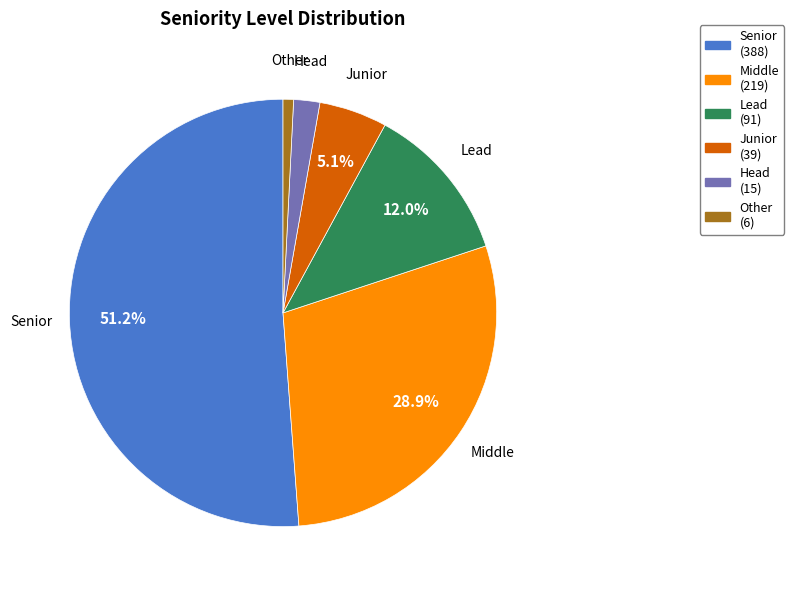

Between Lead and Senior, which is larger?

Senior